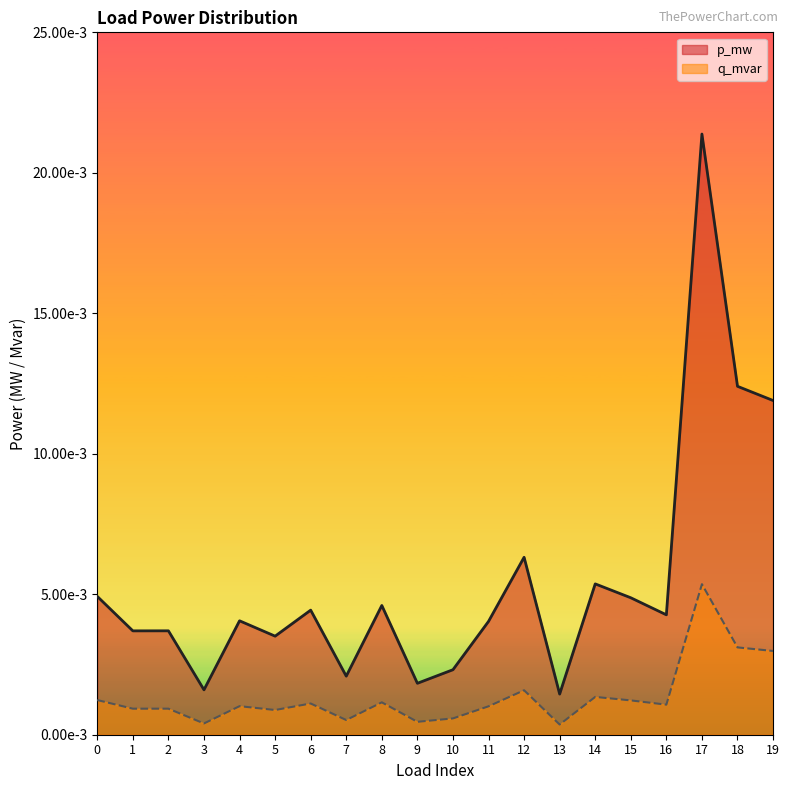

True or false: q_mvar and p_mw intersect in this chart.

False